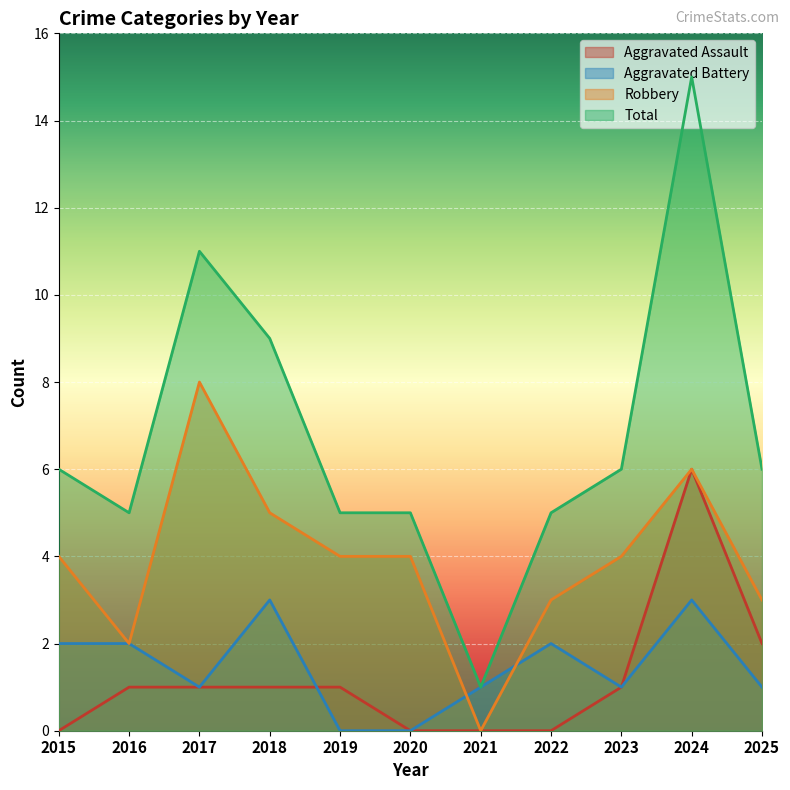

Reading left to right, list all the values displayed in this chart.

Aggravated Assault: 0	1	1	1	1	0	0	0	1	6	2
Aggravated Battery: 2	2	1	3	0	0	1	2	1	3	1
Robbery: 4	2	8	5	4	4	0	3	4	6	3
Total: 6	5	11	9	5	5	1	5	6	15	6